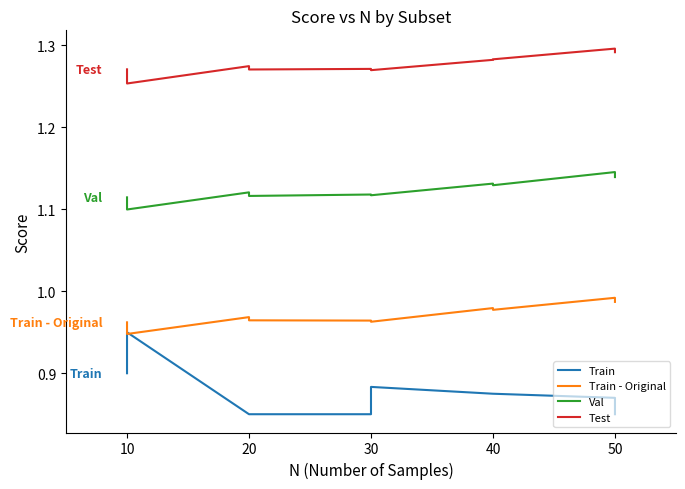

What is the highest value of the Val series?

1.1